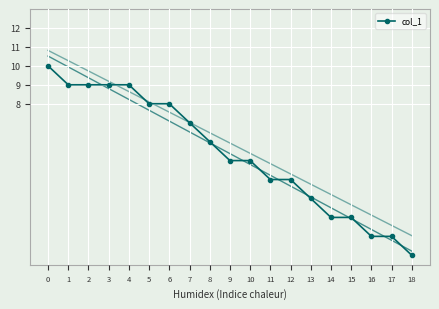

Rank the categories by value from lowest to highest.

18, 16, 17, 14, 15, 13, 11, 12, 9, 10, 8, 7, 5, 6, 1, 2, 3, 4, 0